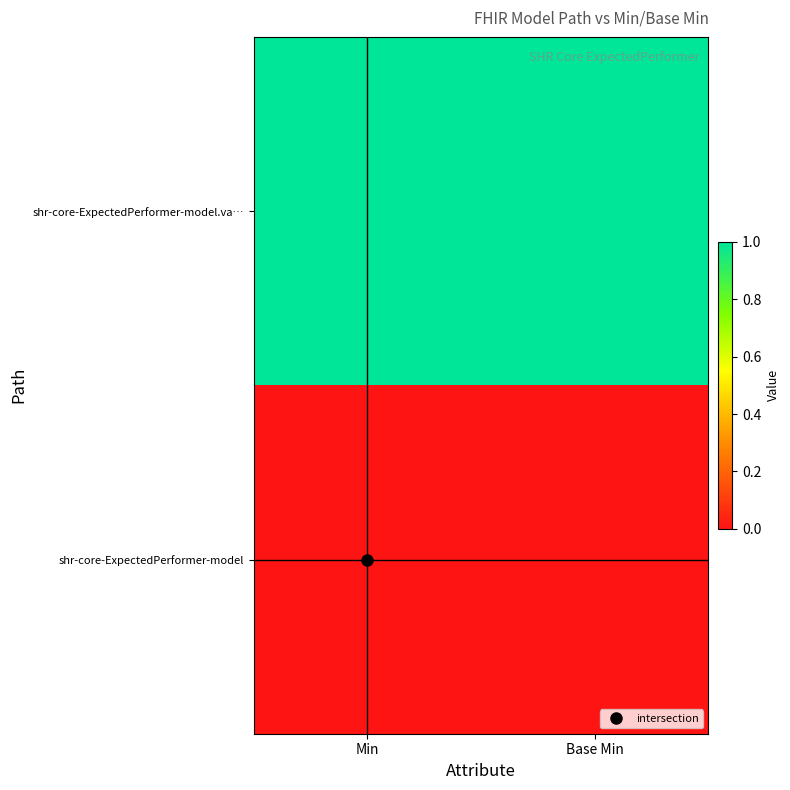

What is the greatest value displayed?

1